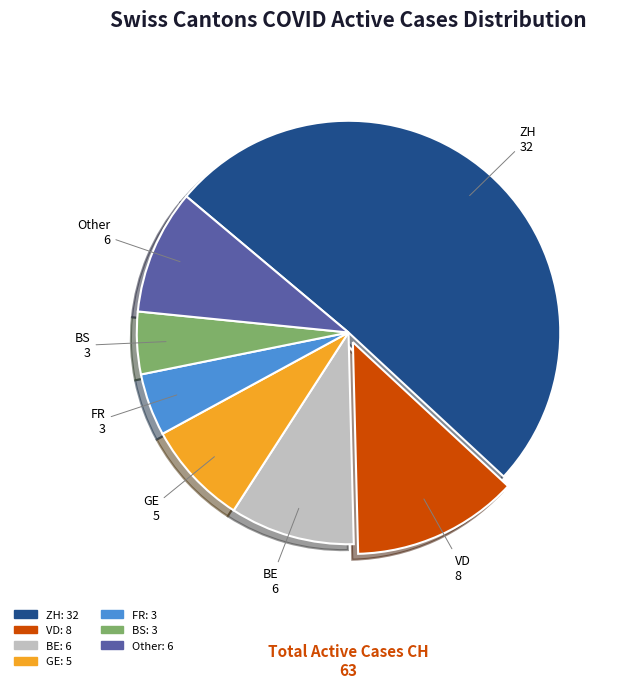

Is there any slice that represents more than half of the pie?

Yes